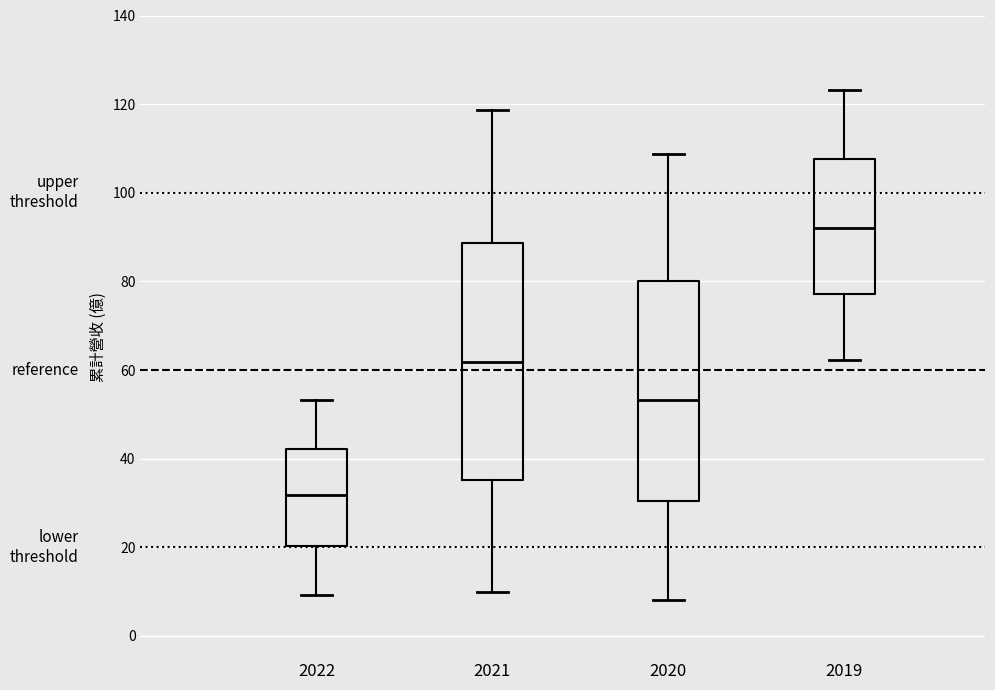

Which box has the lowest median line?

2022